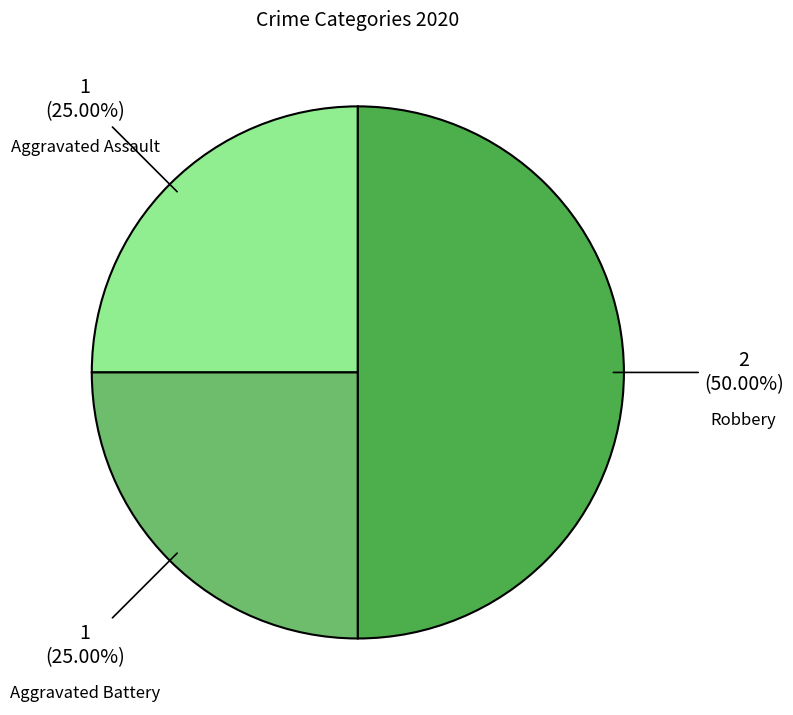

The Aggravated Assault slice represents 37% of the pie. True or false?

False